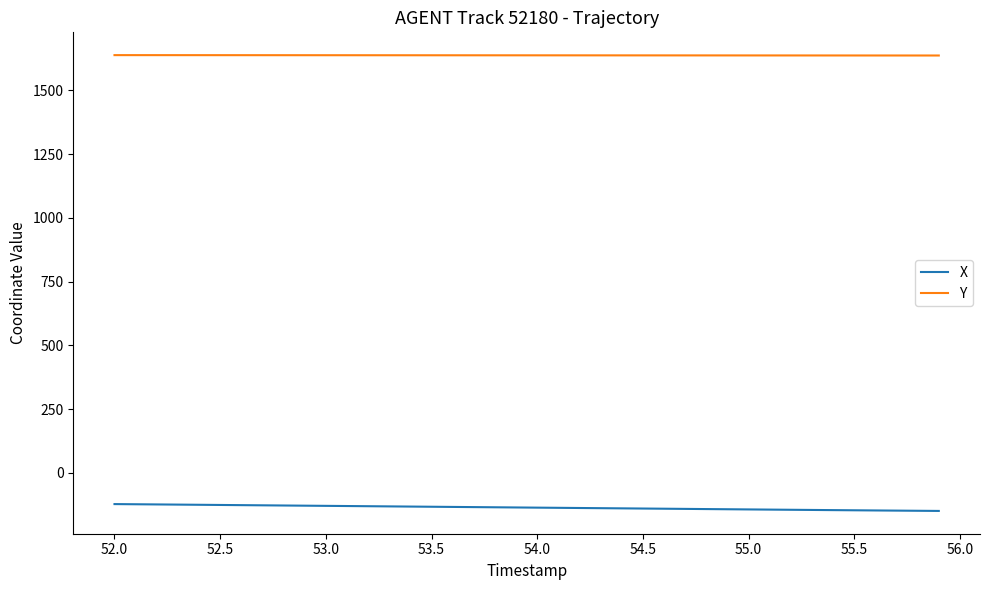

True or false: X and Y cross at least once.

False